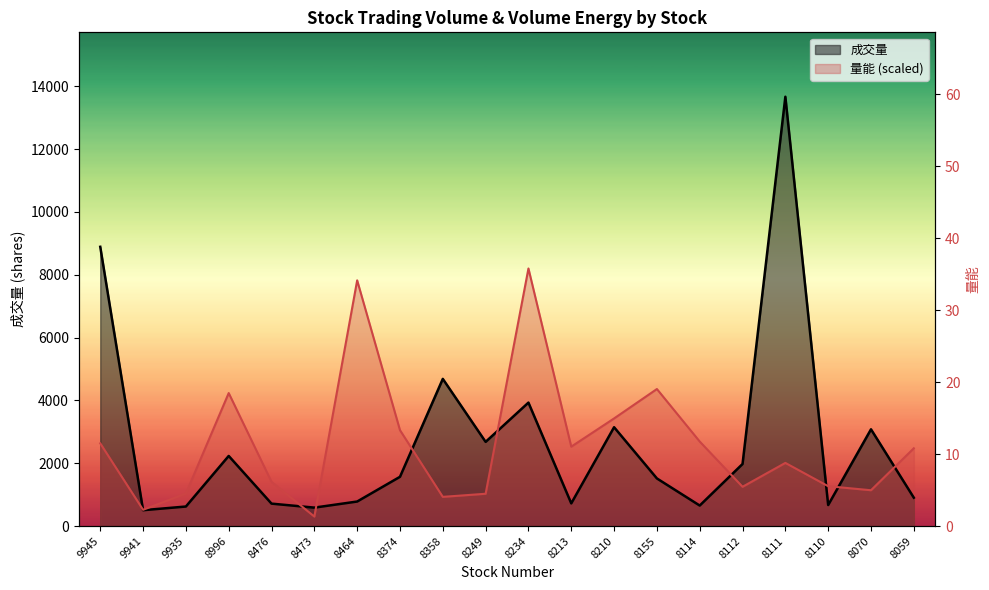

Which category has the lowest value in the 成交量_line series?

9941